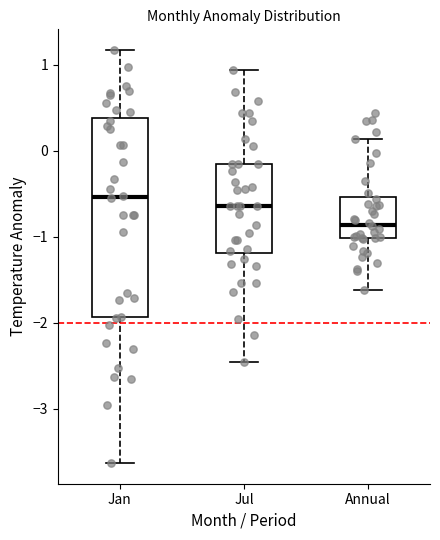

Comparing the boxes themselves (not the whiskers), which one is the tallest?

Jan